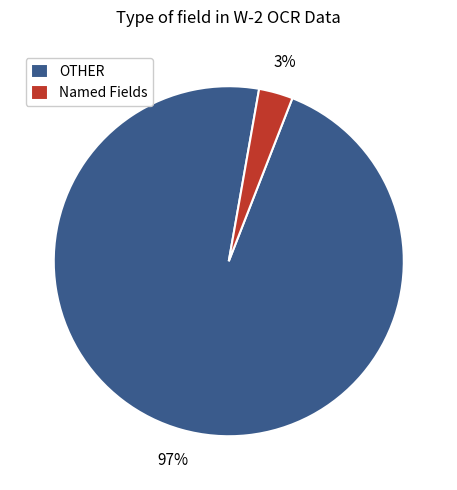

What is the majority slice?

OTHER